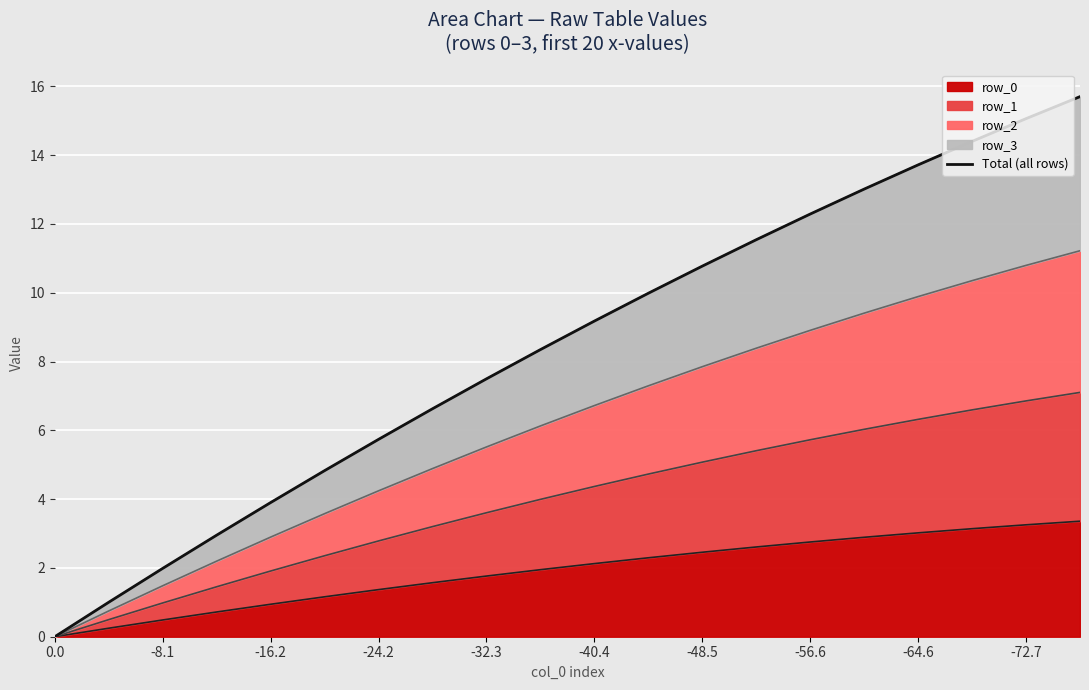

What position from the left is -56.6?

8